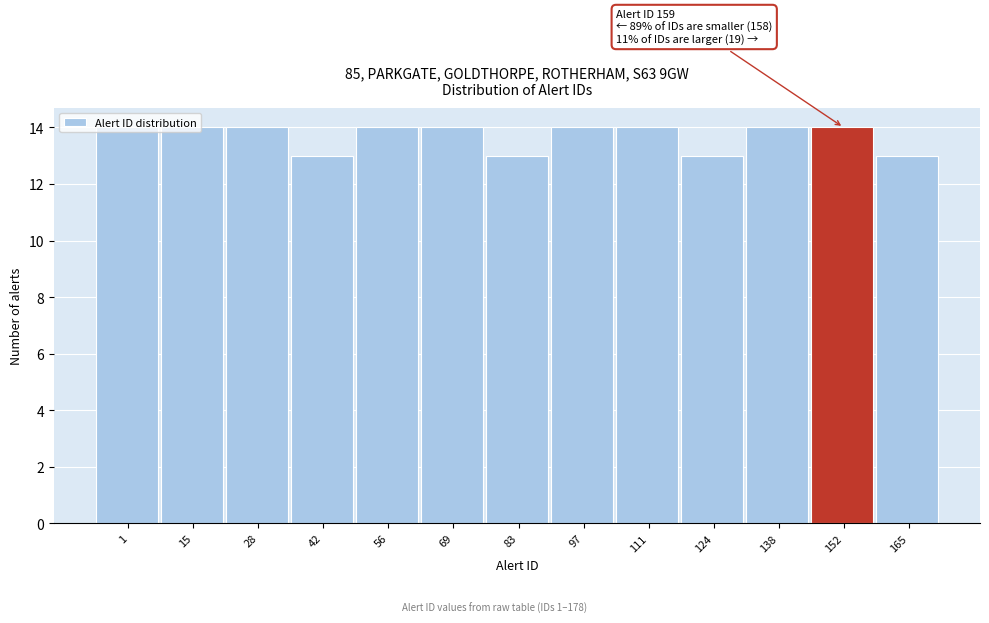

The chart shows a value of 14 at 15. True or false?

True